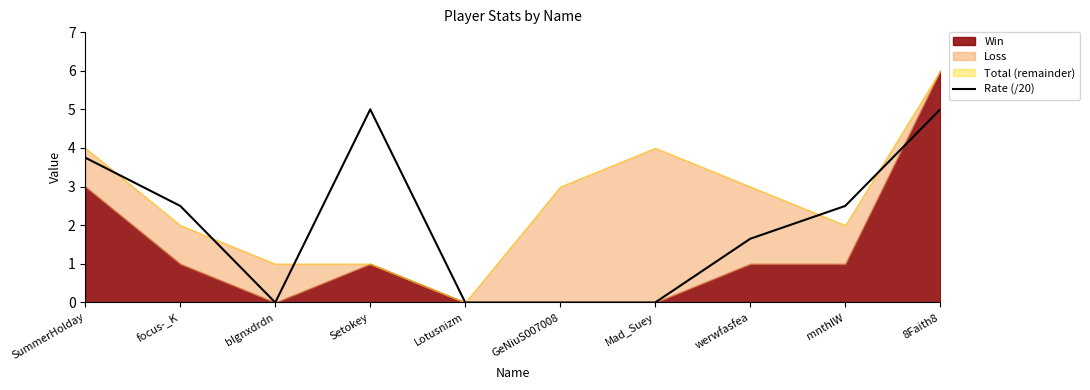

How many values are between 0 and 3?

7